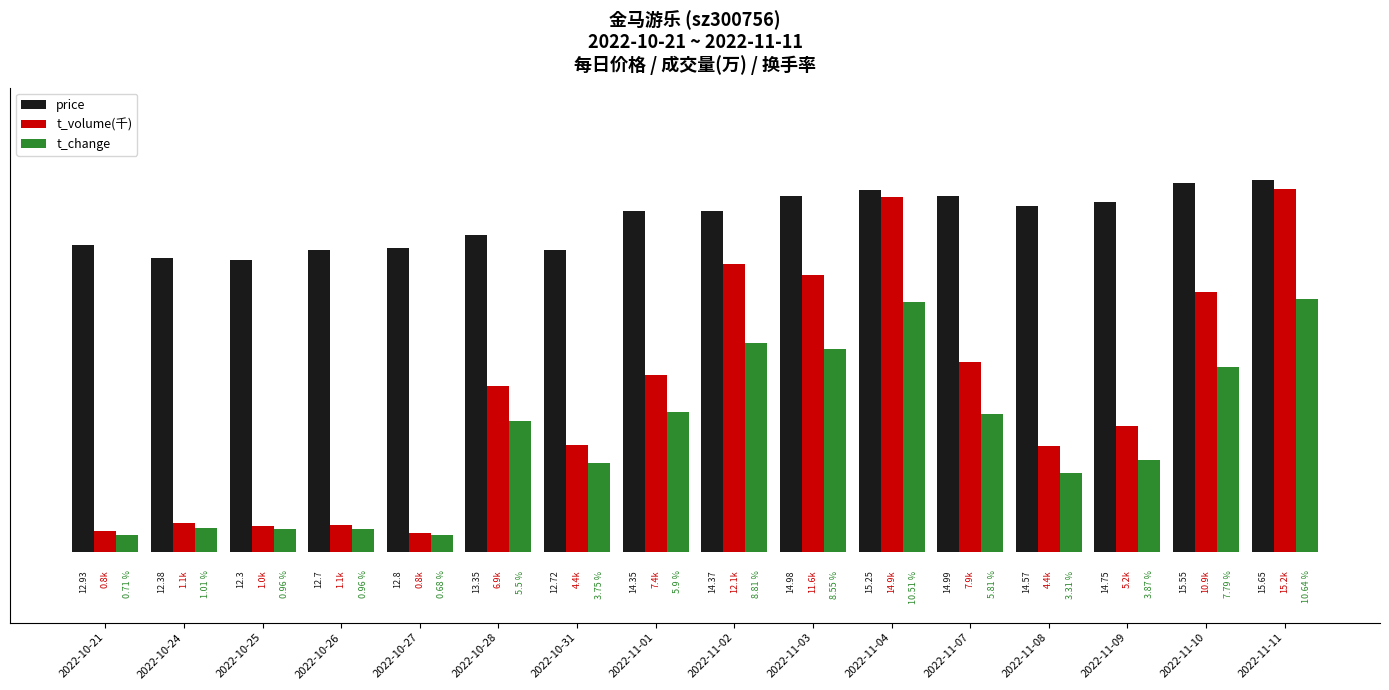

List the series in order of their peak value, highest first.

price, t_volume(千), t_change